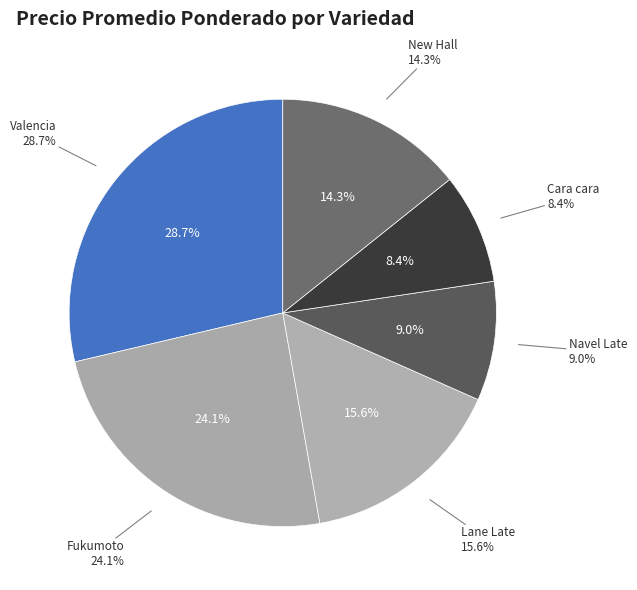

To the nearest percent, what is the difference between the largest and smallest slice percentages?

20%